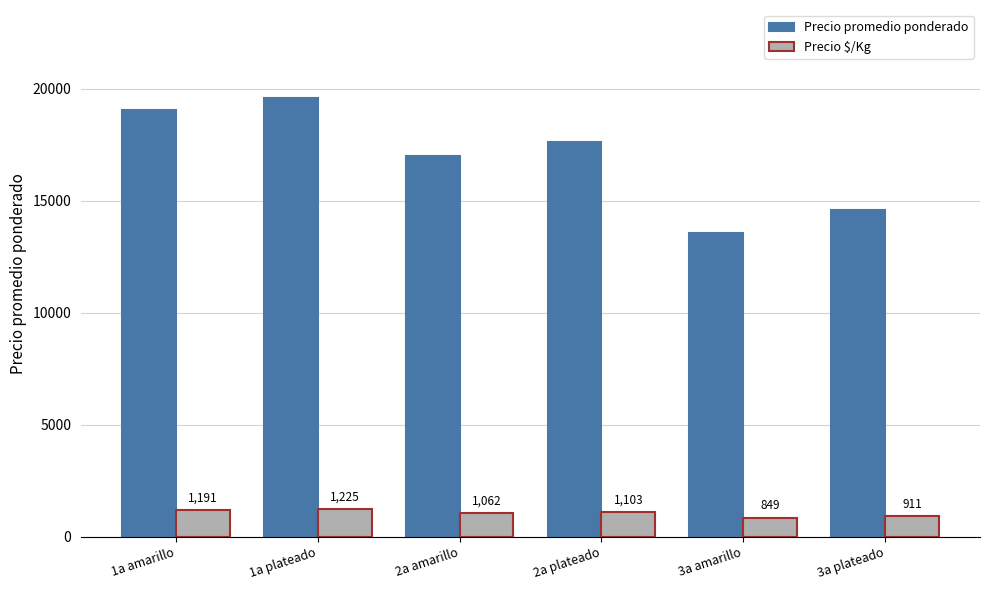

Does the chart contain stacked bars?

No